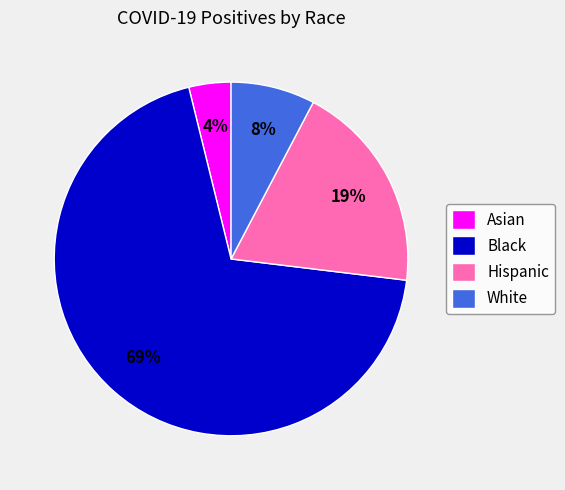

To the nearest percent, what is the difference between the Asian and White slice percentages?

4%